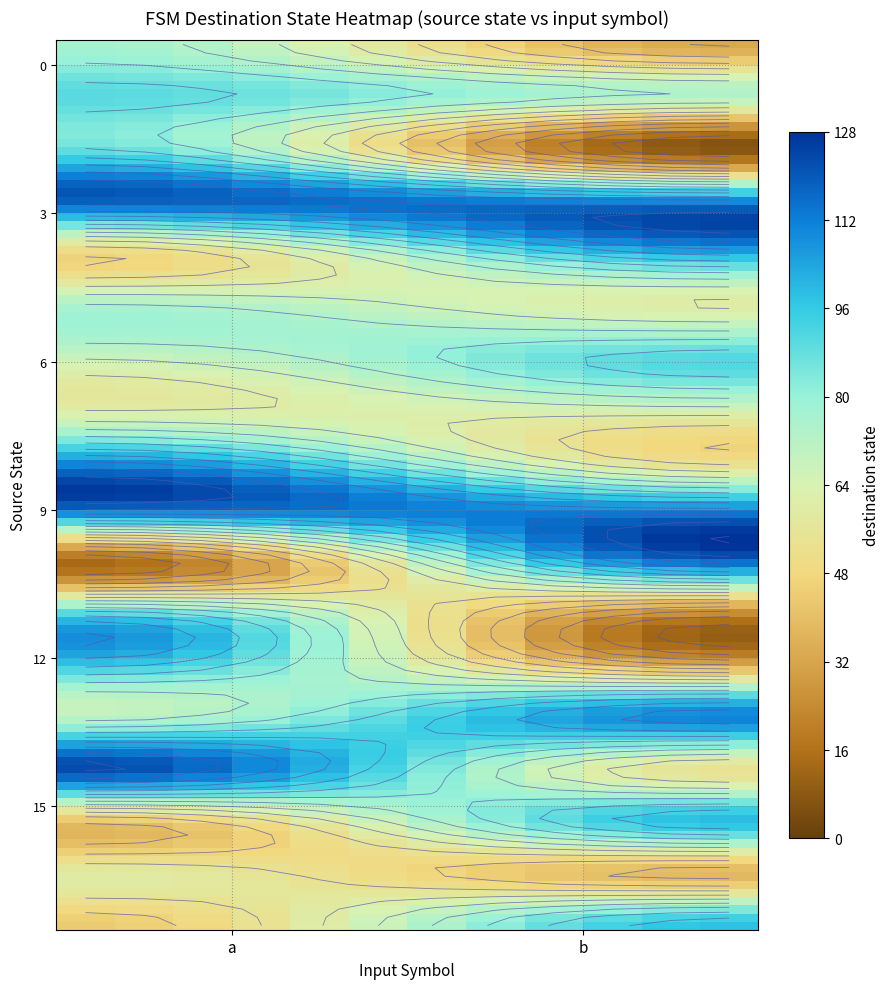

Which series has the widest spread of values?

10